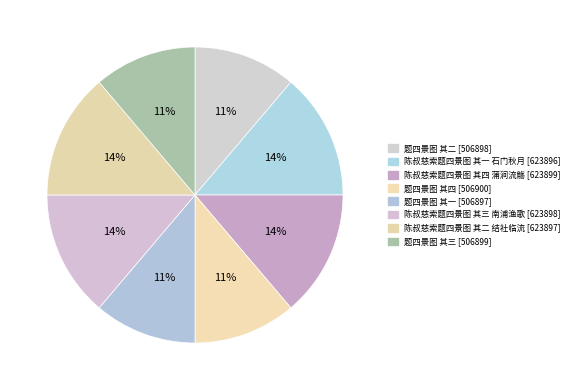

Is 陈叔慈索题四景图 其二 结社临流 the majority of the pie?

No